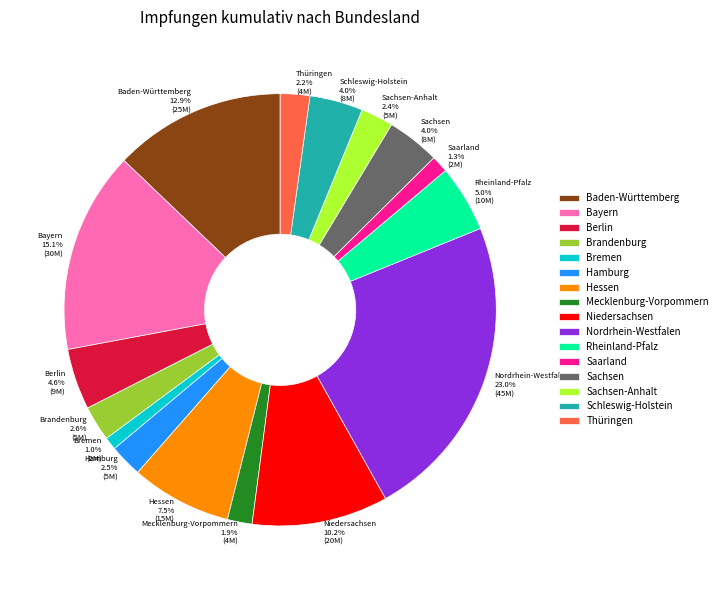

Between Sachsen-Anhalt and Bremen, which is larger?

Sachsen-Anhalt